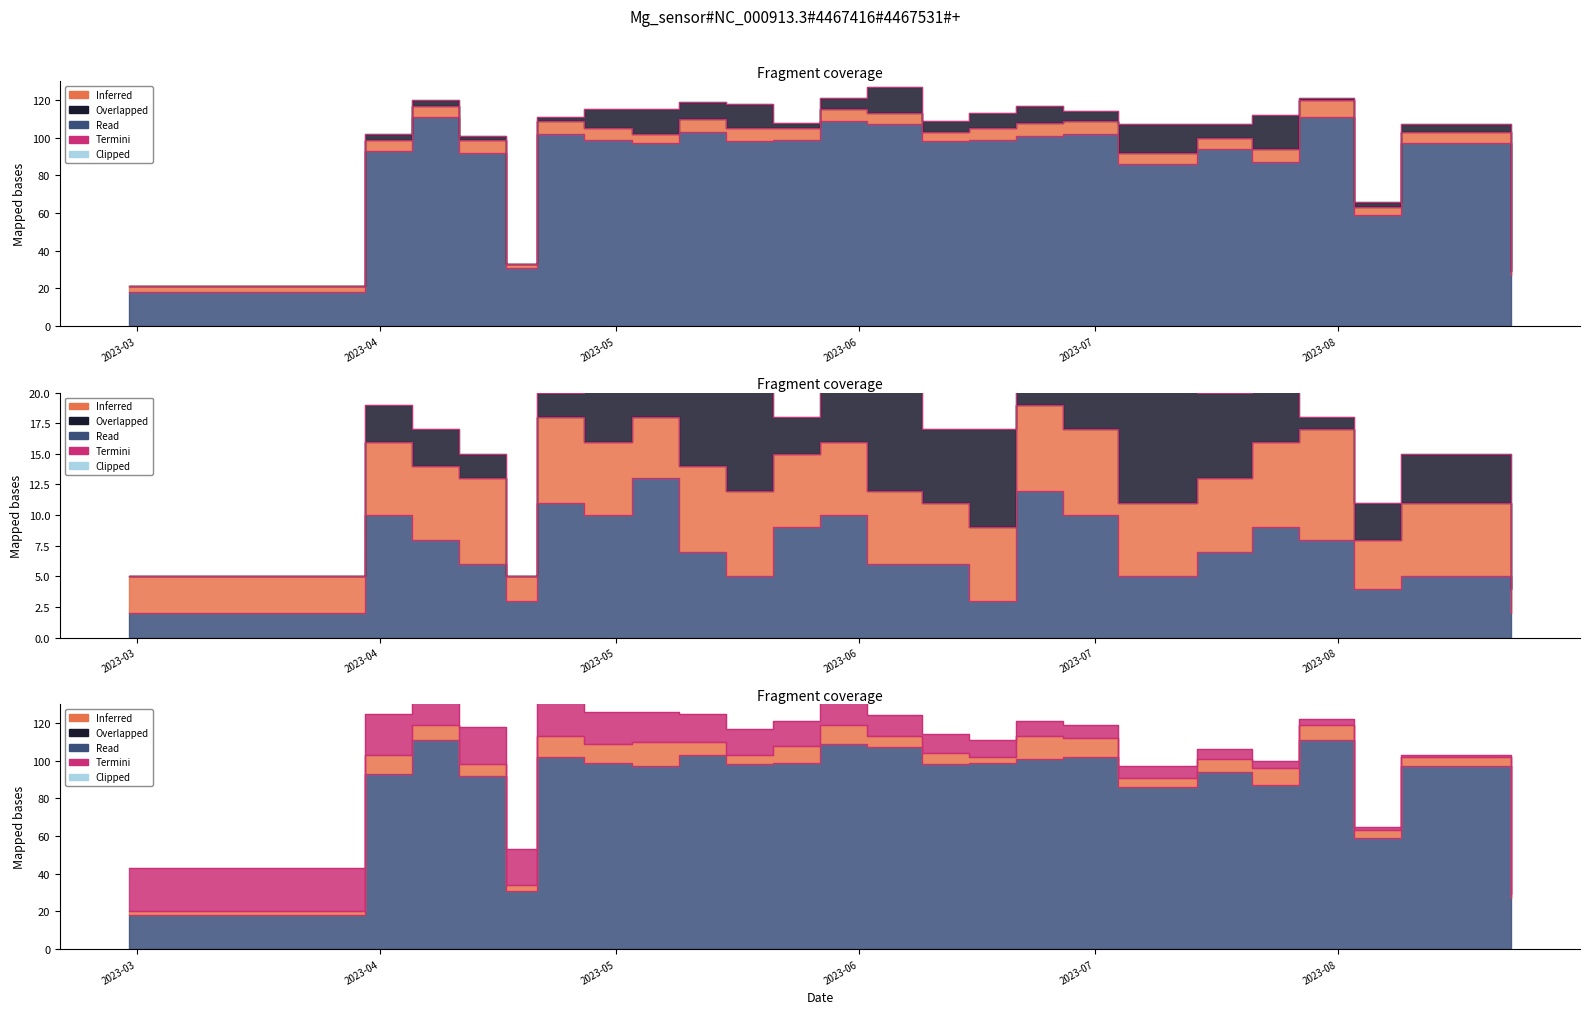

Reading right to left, extract all data points from this chart.

IF: 2023-08-23=2	2023-08-09=6	2023-08-03=4	2023-07-27=9	2023-07-21=7	2023-07-14=6	2023-07-04=6	2023-06-27=7	2023-06-21=7	2023-06-15=6	2023-06-09=5	2023-06-02=6	2023-05-27=6	2023-05-21=6	2023-05-15=7	2023-05-09=7	2023-05-03=5	2023-04-27=6	2023-04-21=7	2023-04-17=2	2023-04-11=7	2023-04-05=6	2023-03-30=6	2023-02-28=3
PC: 2023-08-23=27	2023-08-09=97	2023-08-03=59	2023-07-27=111	2023-07-21=87	2023-07-14=94	2023-07-04=86	2023-06-27=102	2023-06-21=101	2023-06-15=99	2023-06-09=98	2023-06-02=107	2023-05-27=109	2023-05-21=99	2023-05-15=98	2023-05-09=103	2023-05-03=97	2023-04-27=99	2023-04-21=102	2023-04-17=31	2023-04-11=92	2023-04-05=111	2023-03-30=93	2023-02-28=18
TB: 2023-08-23=0	2023-08-09=4	2023-08-03=3	2023-07-27=1	2023-07-21=18	2023-07-14=7	2023-07-04=15	2023-06-27=5	2023-06-21=9	2023-06-15=8	2023-06-09=6	2023-06-02=14	2023-05-27=6	2023-05-21=3	2023-05-15=13	2023-05-09=9	2023-05-03=13	2023-04-27=10	2023-04-21=2	2023-04-17=0	2023-04-11=2	2023-04-05=3	2023-03-30=3	2023-02-28=0
K: 2023-08-23=2	2023-08-09=5	2023-08-03=4	2023-07-27=8	2023-07-21=9	2023-07-14=7	2023-07-04=5	2023-06-27=10	2023-06-21=12	2023-06-15=3	2023-06-09=6	2023-06-02=6	2023-05-27=10	2023-05-21=9	2023-05-15=5	2023-05-09=7	2023-05-03=13	2023-04-27=10	2023-04-21=11	2023-04-17=3	2023-04-11=6	2023-04-05=8	2023-03-30=10	2023-02-28=2
IP: 2023-08-23=2	2023-08-09=6	2023-08-03=4	2023-07-27=9	2023-07-21=7	2023-07-14=6	2023-07-04=6	2023-06-27=7	2023-06-21=7	2023-06-15=6	2023-06-09=5	2023-06-02=6	2023-05-27=6	2023-05-21=6	2023-05-15=7	2023-05-09=7	2023-05-03=5	2023-04-27=6	2023-04-21=7	2023-04-17=2	2023-04-11=7	2023-04-05=6	2023-03-30=6	2023-02-28=3
col_0: 2023-08-23=0	2023-08-09=1	2023-08-03=2	2023-07-27=3	2023-07-21=4	2023-07-14=5	2023-07-04=6	2023-06-27=7	2023-06-21=8	2023-06-15=9	2023-06-09=10	2023-06-02=11	2023-05-27=12	2023-05-21=13	2023-05-15=14	2023-05-09=15	2023-05-03=16	2023-04-27=17	2023-04-21=18	2023-04-17=19	2023-04-11=20	2023-04-05=21	2023-03-30=22	2023-02-28=23